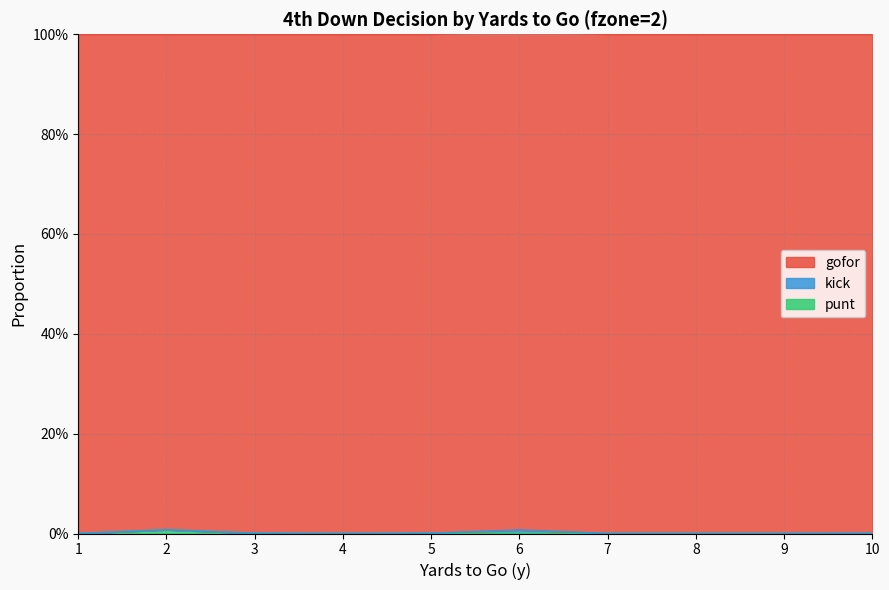

Which series has the widest spread of values?

gofor